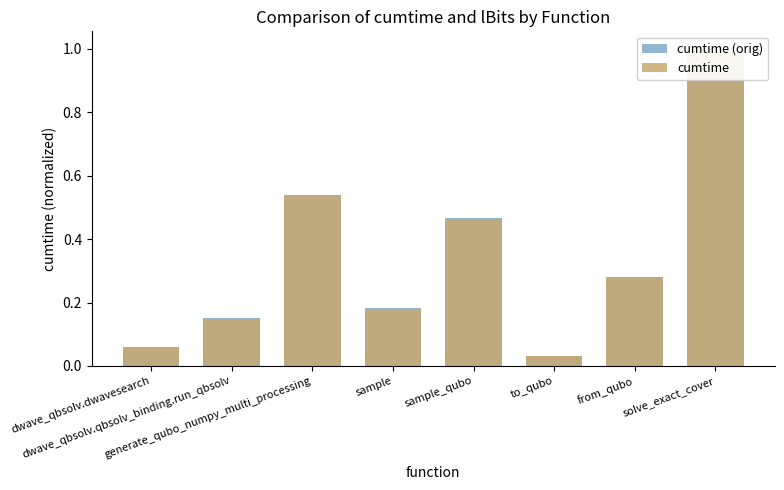

Are the bars horizontal?

No